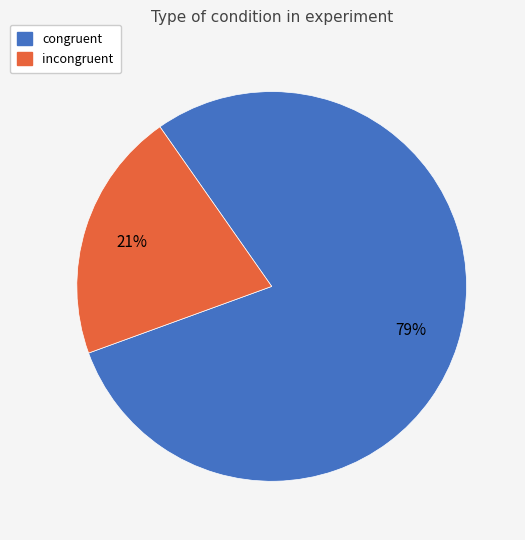

Which category accounts for the majority?

congruent